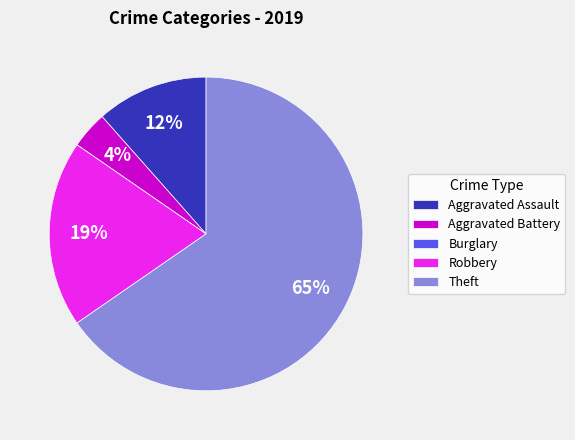

Is it true that Theft is 52% of the pie?

False